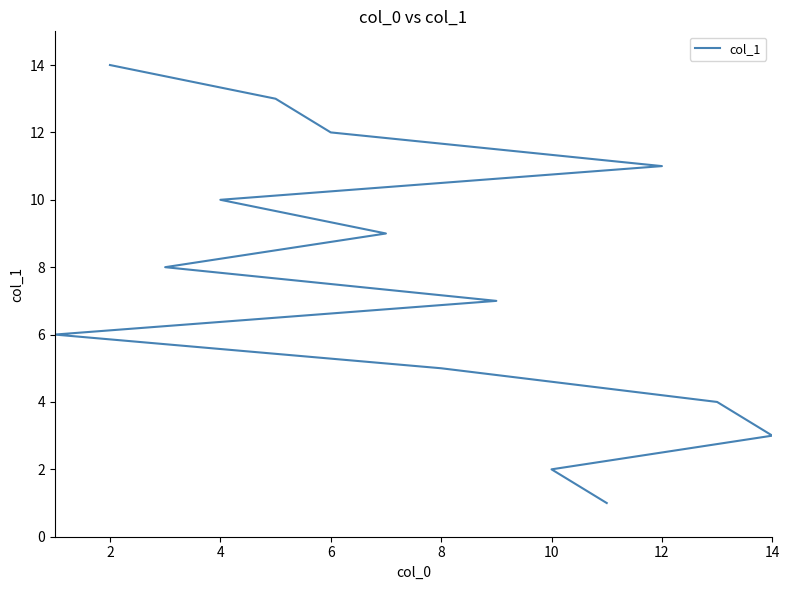

What is the difference between the values at 8 and 14?

1